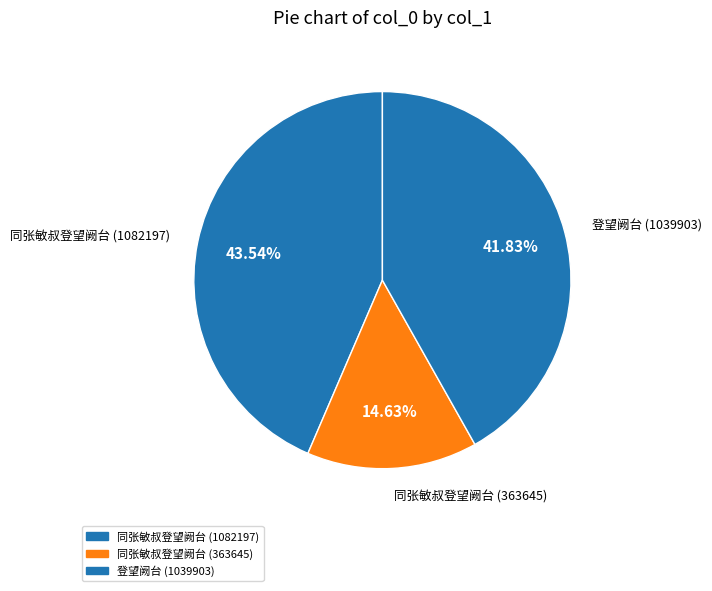

To the nearest percent, what percentage of the pie is 同张敏叔登望阙台 (1082197)?

44%